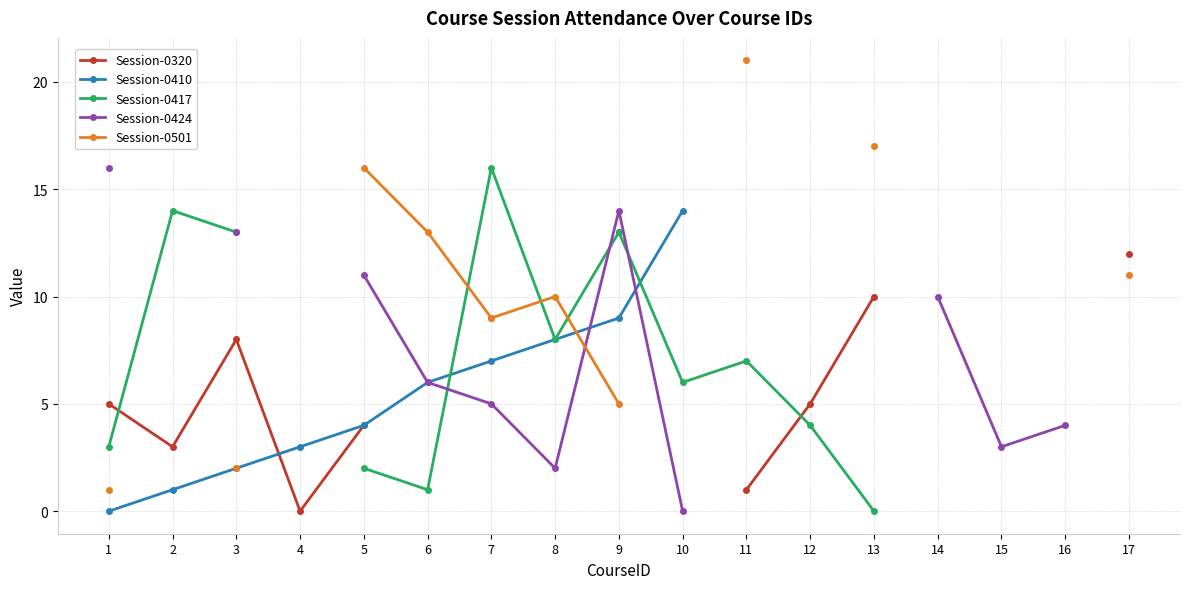

At which label does Session-0410 first exceed 9?

10